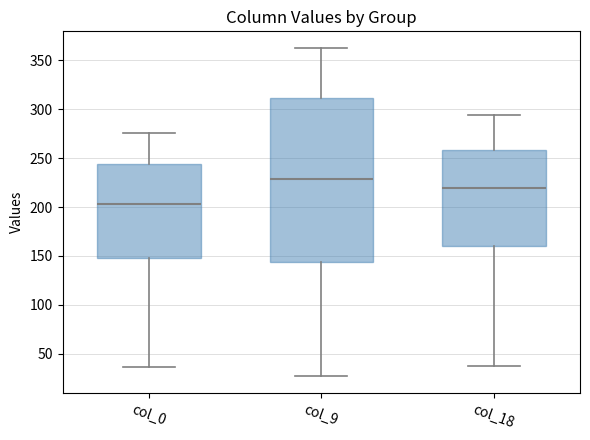

Which box is the tallest, from its lower edge to its upper edge?

col_9